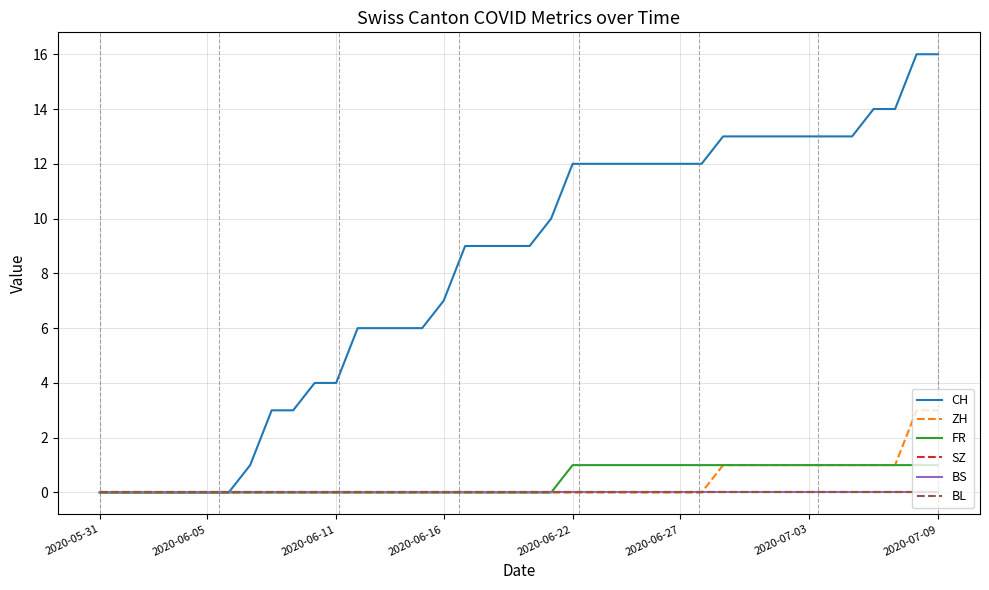

Is this an area chart (filled region under the line)?

No